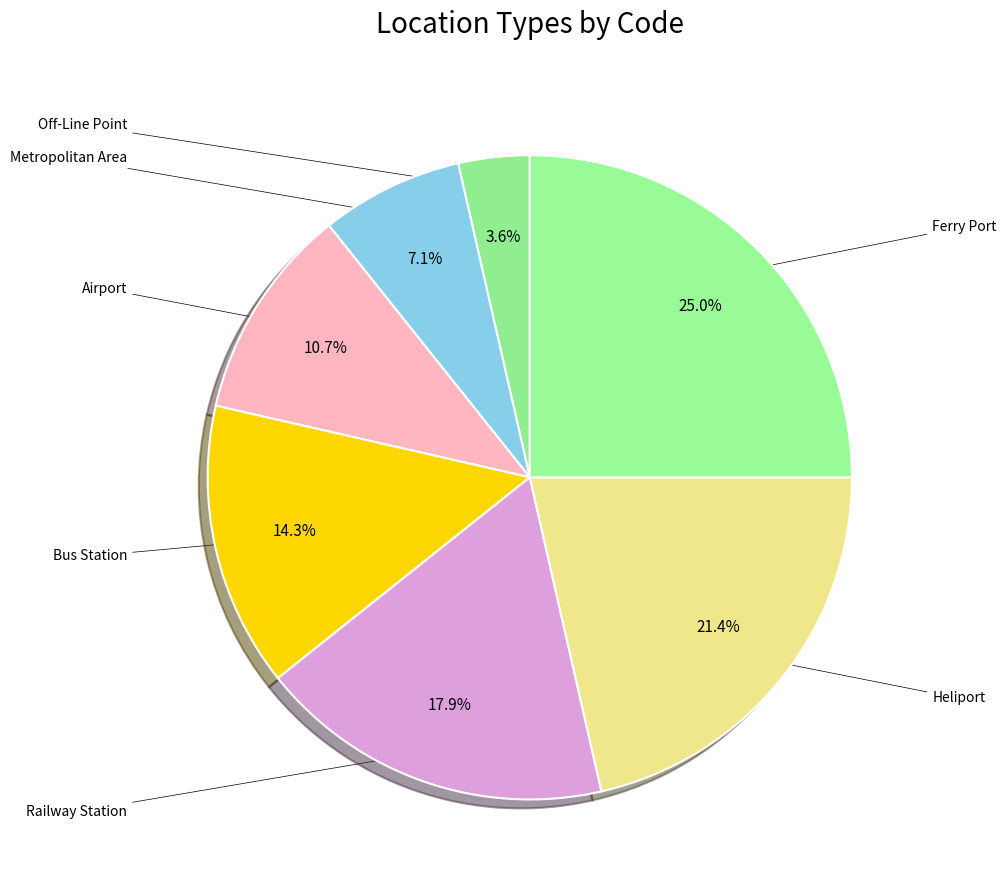

To the nearest percent, what portion does Railway Station represent?

18%